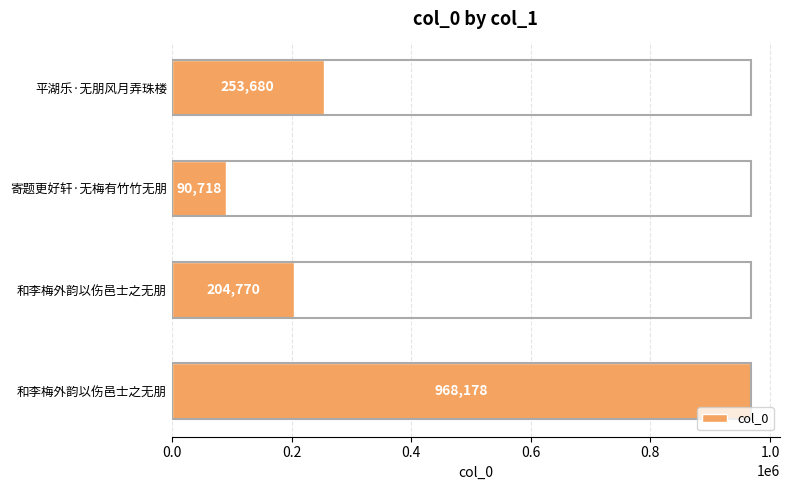

What is the smallest value displayed?

90718